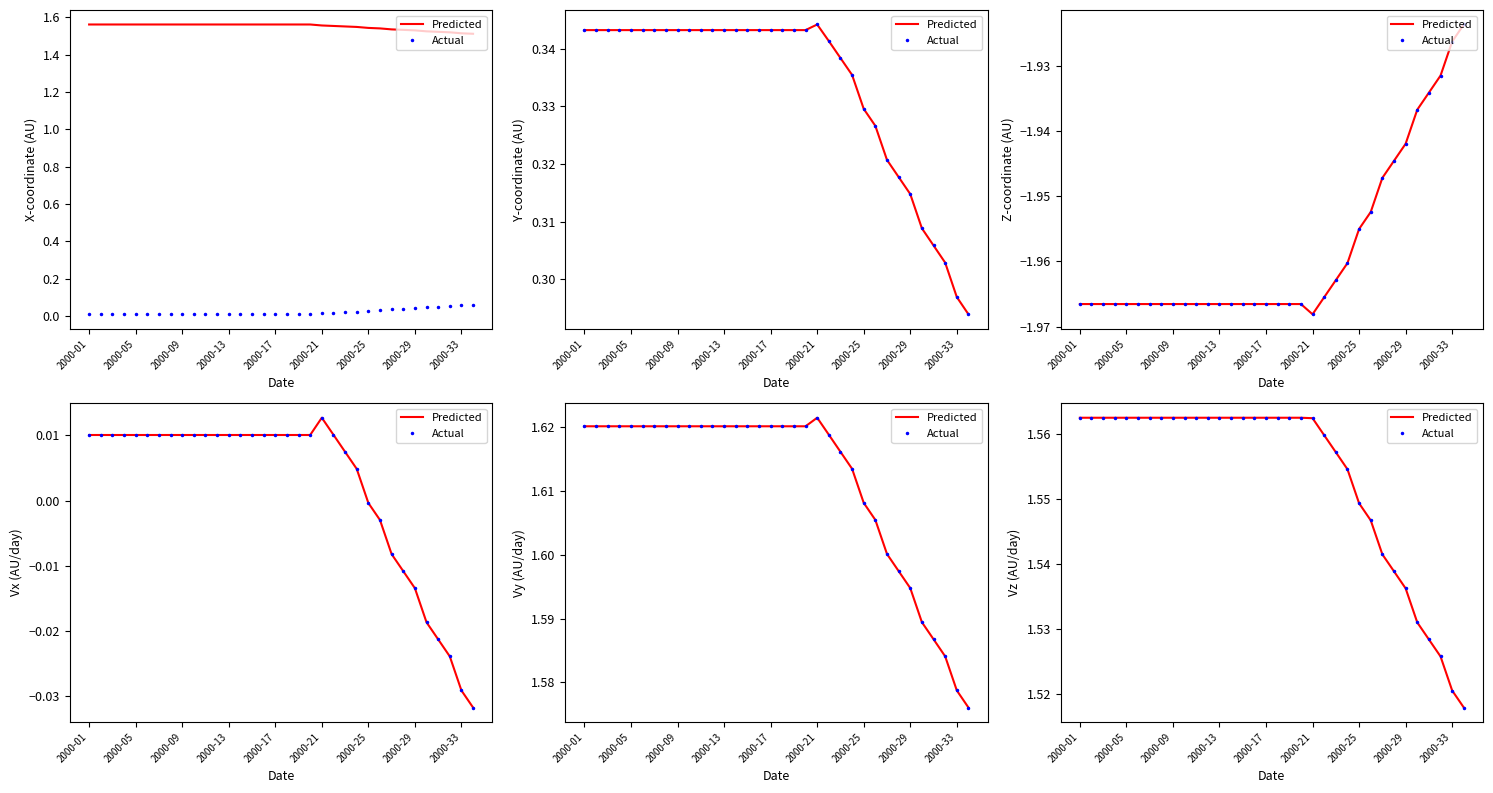

What are all the series names shown in the legend?

Predicted, Actual